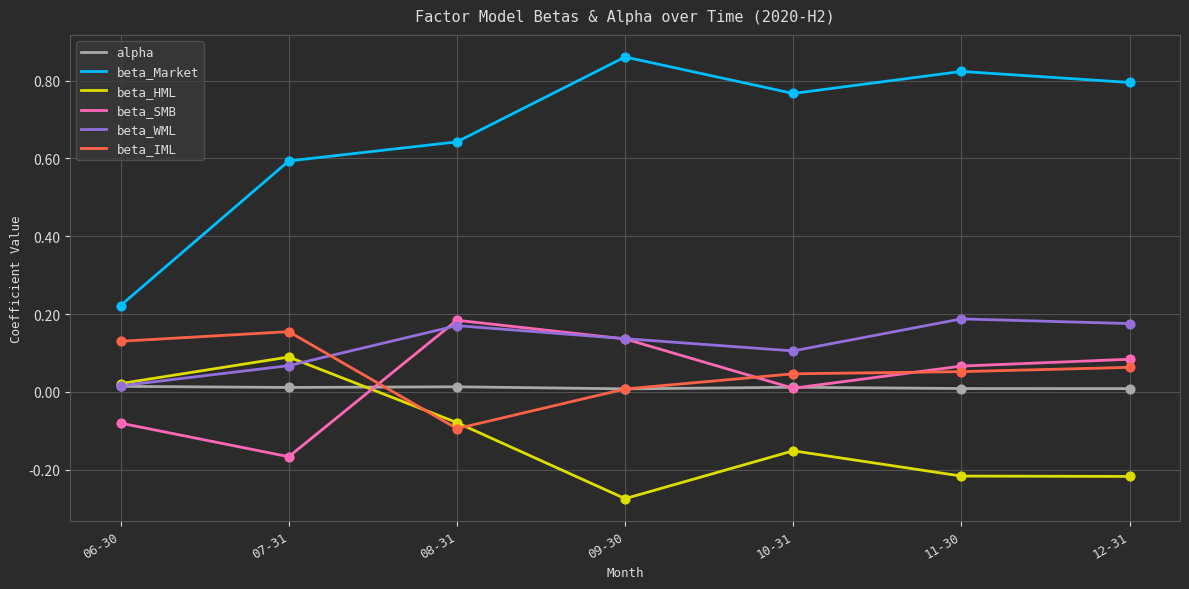

Which series has the widest spread of values?

beta_Market